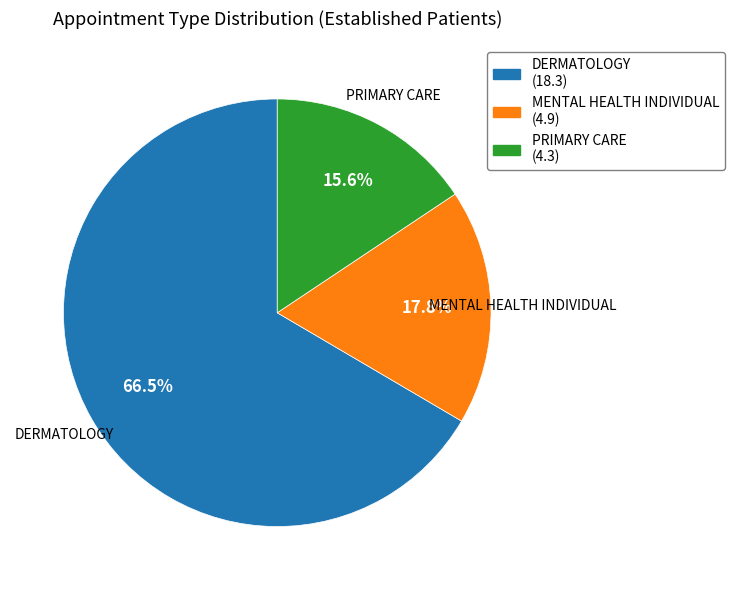

Is it true that PRIMARY CARE is 16% of the pie?

True